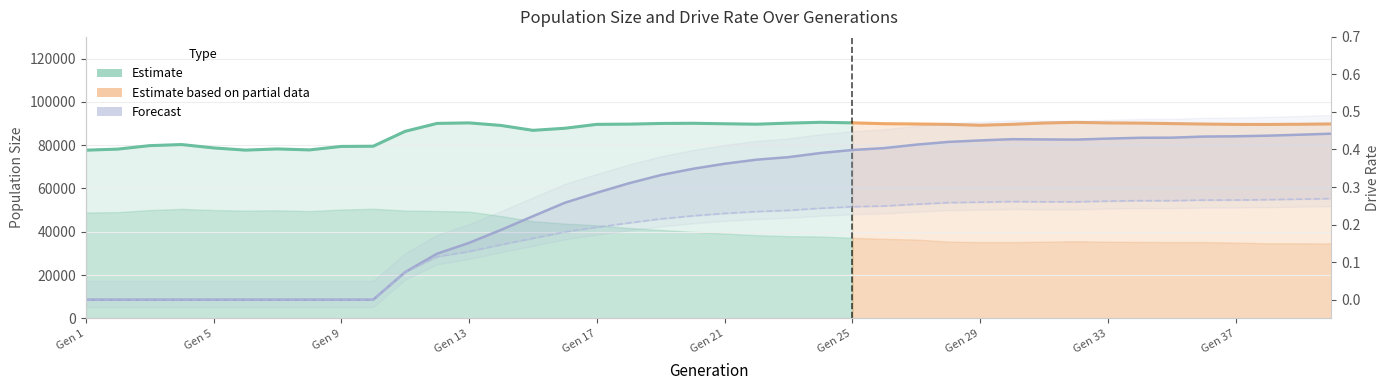

In rate_dr, how many points are higher than both neighbors (excluding endpoints)?

1